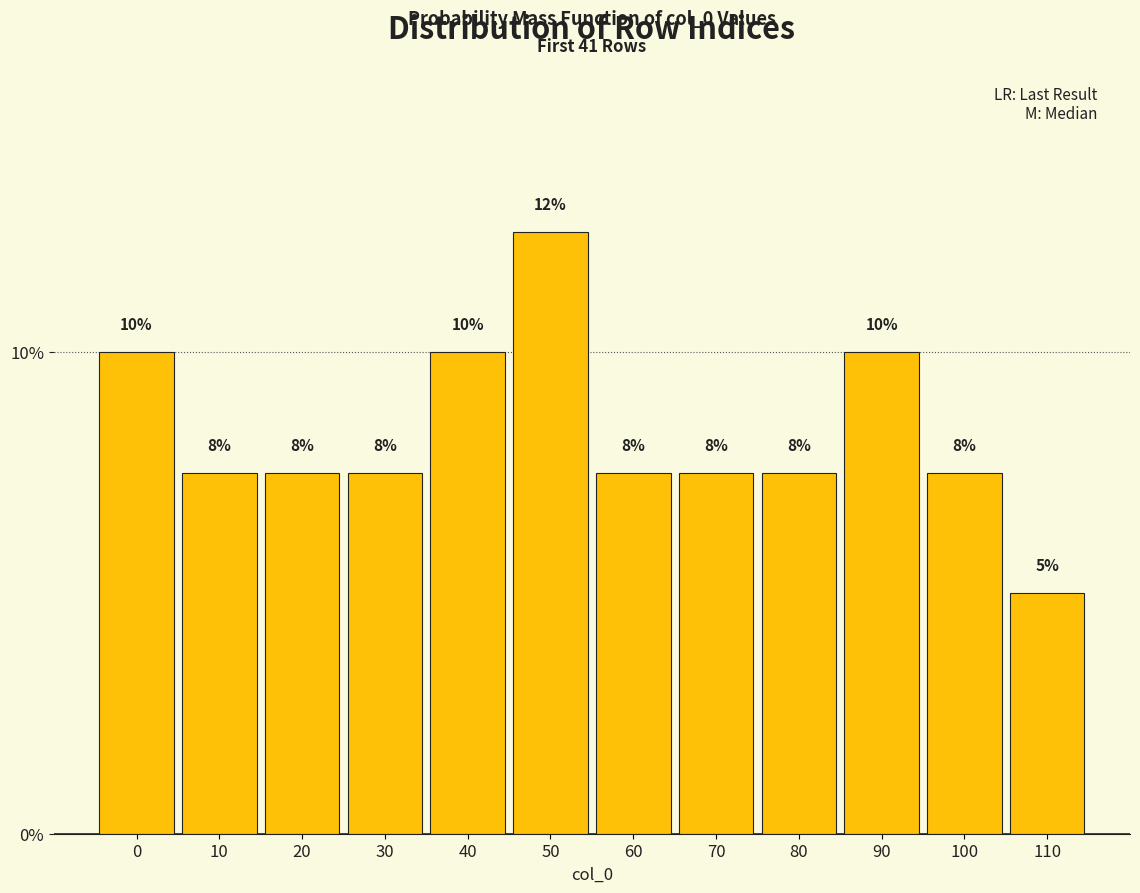

Does the chart contain any negative values?

No